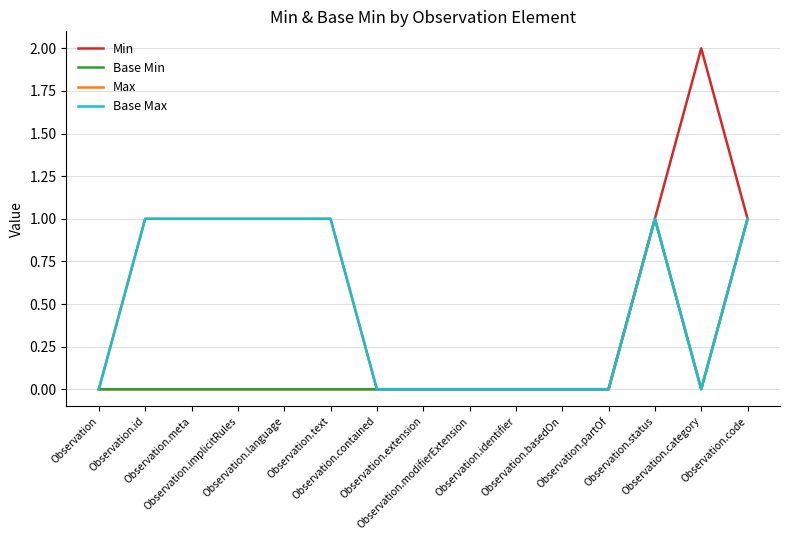

Does the chart display data point markers on the line(s)?

No